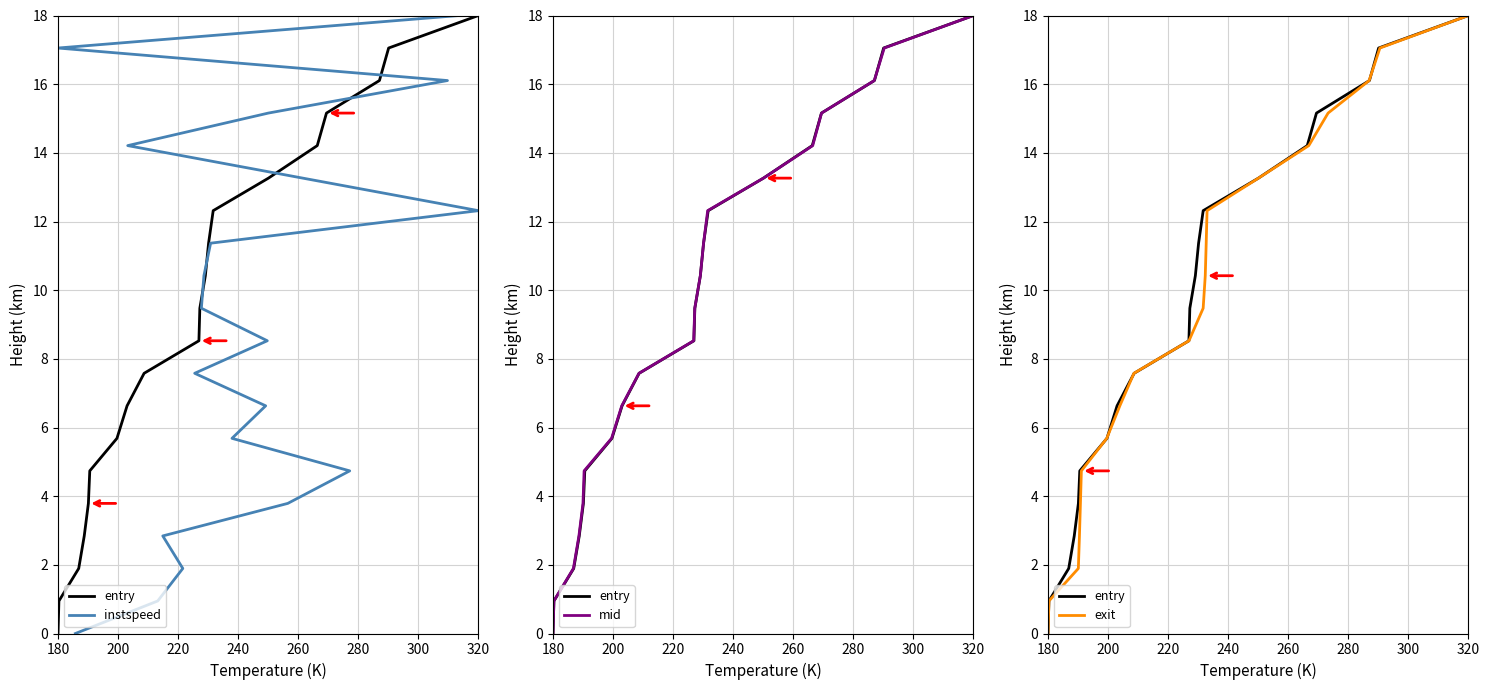

What is the total value across all series at 220?

7.6